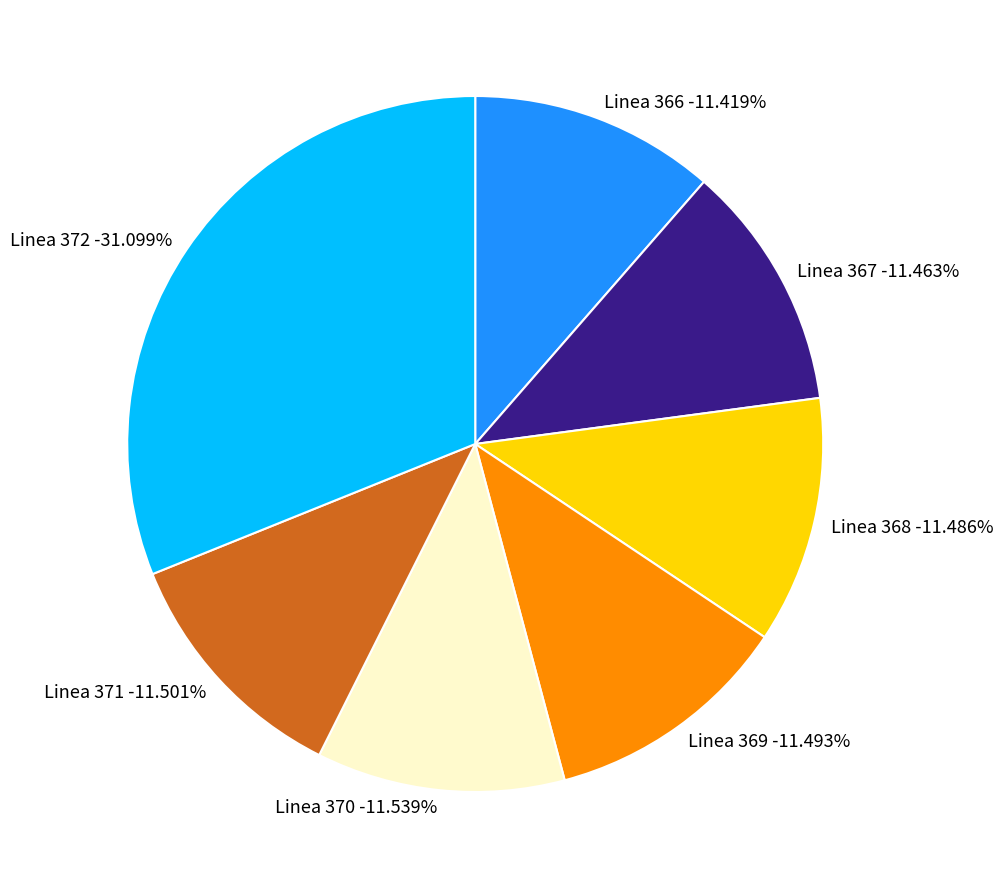

To the nearest percent, what percentage of the pie is Linea 371?

12%